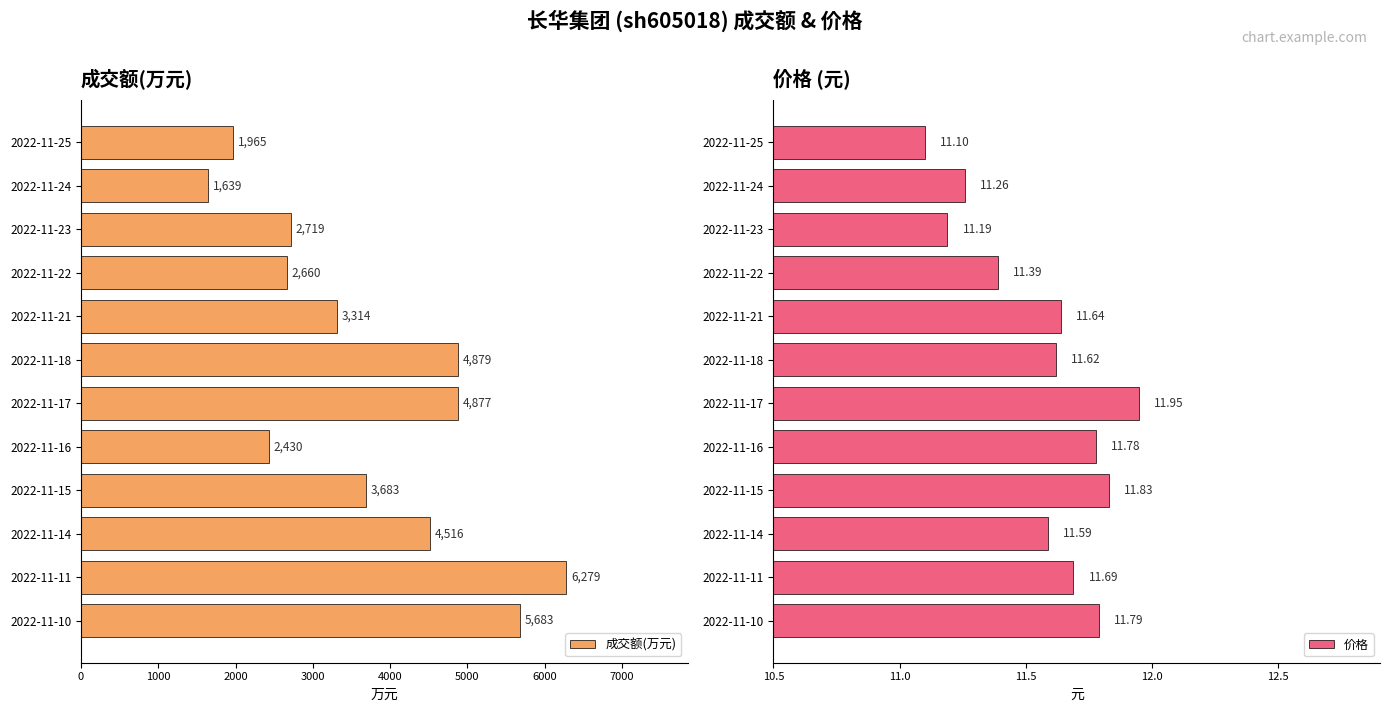

At which label is 成交额(万元) closest to 3959?

2022-11-15